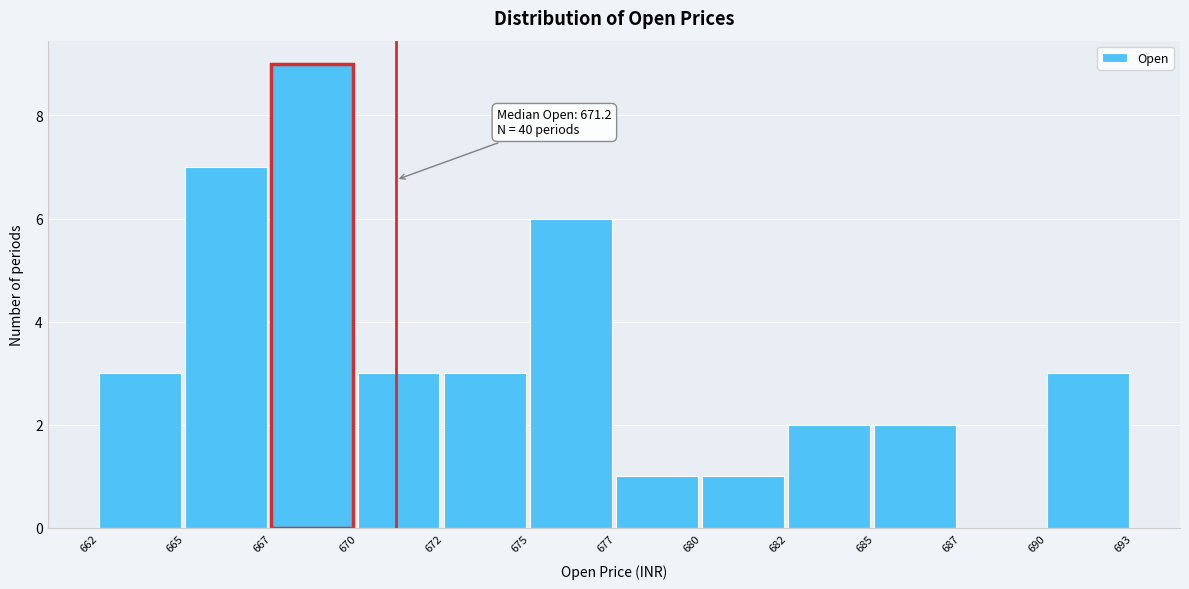

Reading left to right, list all the values displayed in this chart.

662=3	665=7	667=9	670=3	672=3	675=6	677=1	680=1	682=2	685=2	687=0	690=3